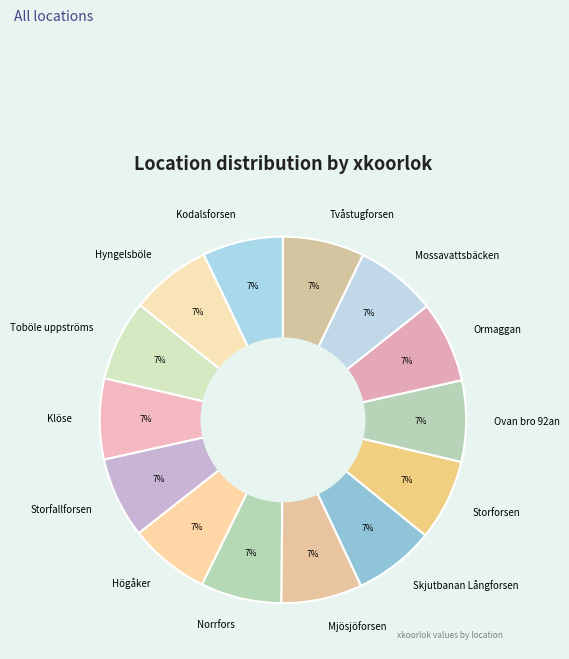

What is the ratio of the value at Ormaggan to the value at Tvåstugforsen?

1.0